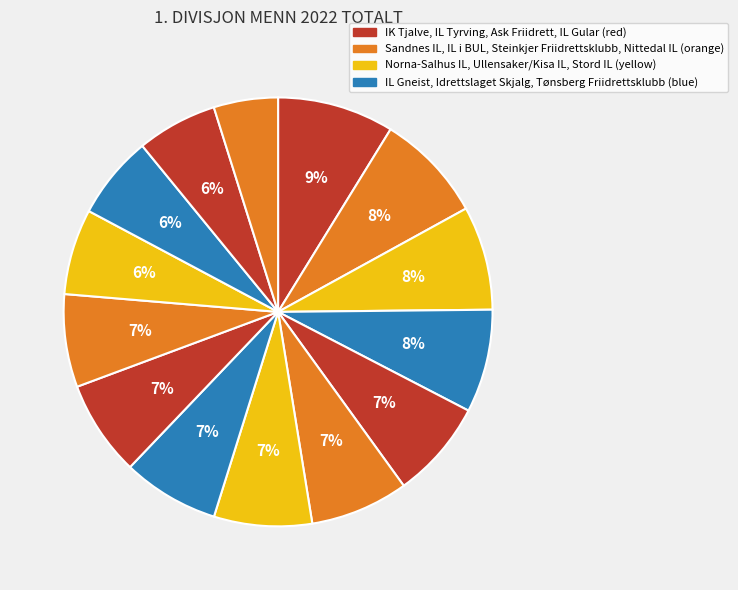

Which slice is the smallest?

Nittedal IL